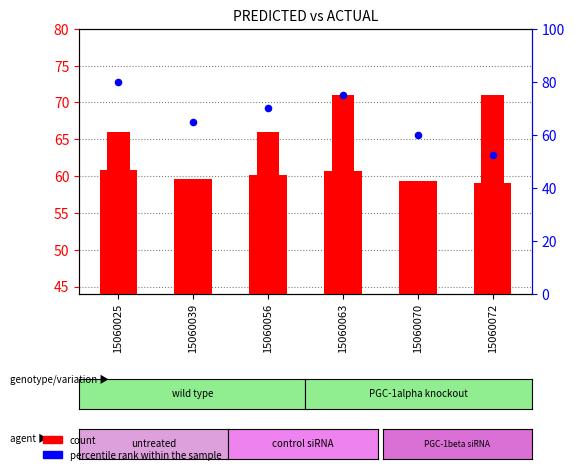

At which category is the sum across all series the highest?

15060025